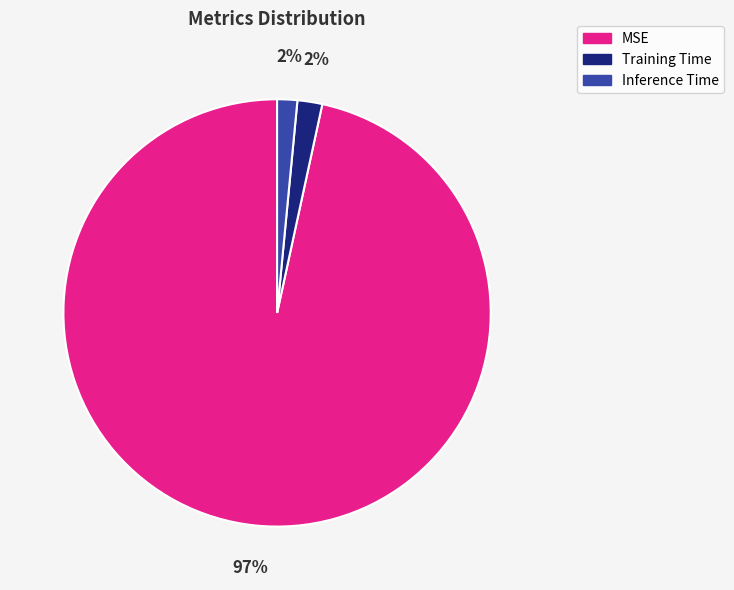

Combined, do Training Time and MSE account for over 50%?

Yes